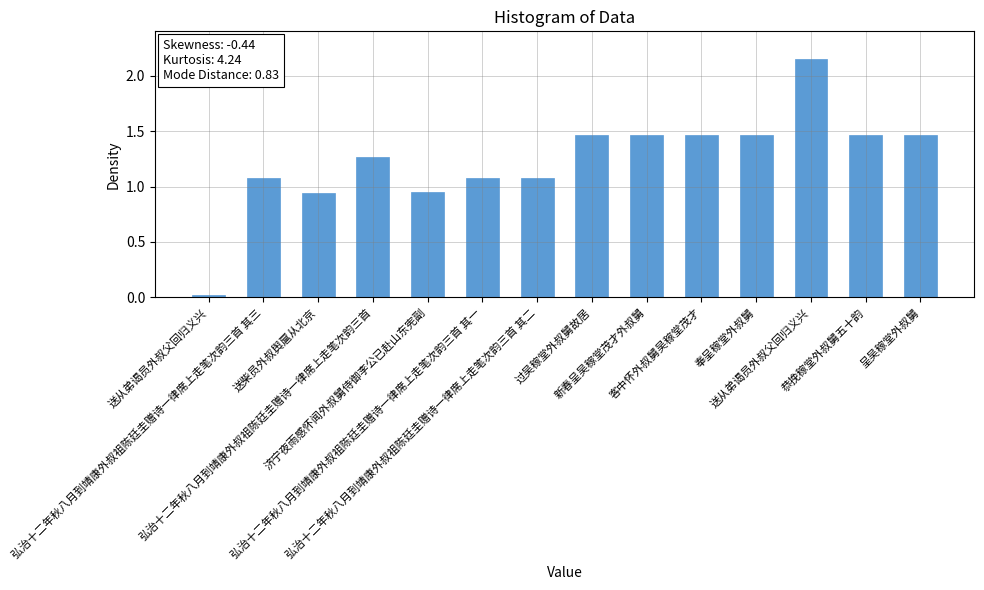

Reading left to right, transcribe all the data shown in this chart.

送从弟谒员外叔父回归义兴=0.0	弘治十二年秋八月到靖康外叔祖陈廷圭赠诗一律席上走笔次韵三首 其三=1.1	送柴员外叔舆扈从北京=0.9	弘治十二年秋八月到靖康外叔祖陈廷圭赠诗一律席上走笔次韵三首=1.3	济宁夜雨感怀闻外叔舅侍御李公已赴山东宪副=1.0	弘治十二年秋八月到靖康外叔祖陈廷圭赠诗一律席上走笔次韵三首 其一=1.1	弘治十二年秋八月到靖康外叔祖陈廷圭赠诗一律席上走笔次韵三首 其二=1.1	过吴稼堂外叔舅故居=1.5	新春呈吴稼堂茂才外叔舅=1.5	客中怀外叔舅吴稼堂茂才=1.5	奉呈稼堂外叔舅=1.5	送从弟谒员外叔父回归义兴=2.1	恭挽稼堂外叔舅五十韵=1.5	呈吴稼堂外叔舅=1.5